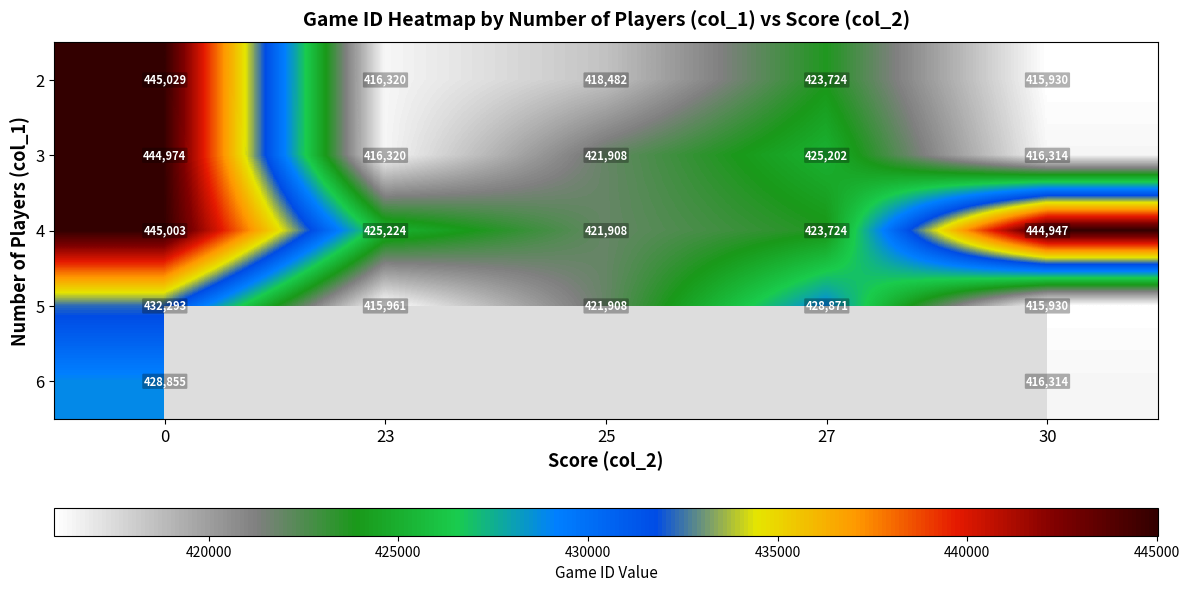

How many values in the 2 series are below 418482?

2